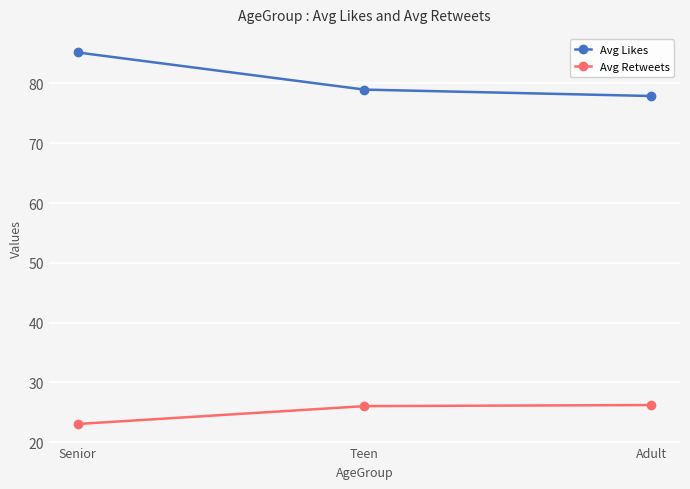

Which category has the highest value across all series?

Senior